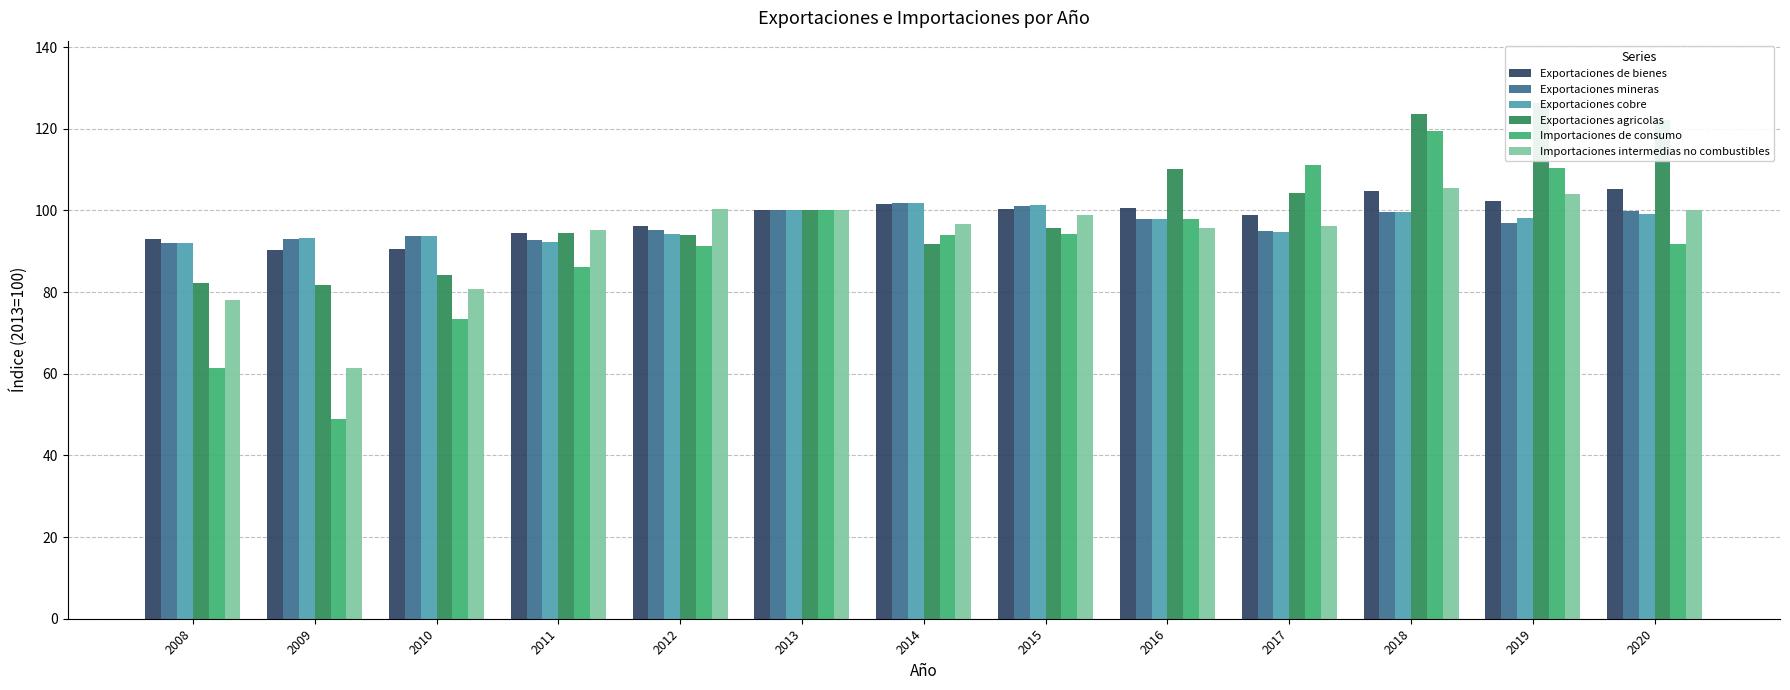

At which label does Importaciones de consumo first exceed 93?

2013